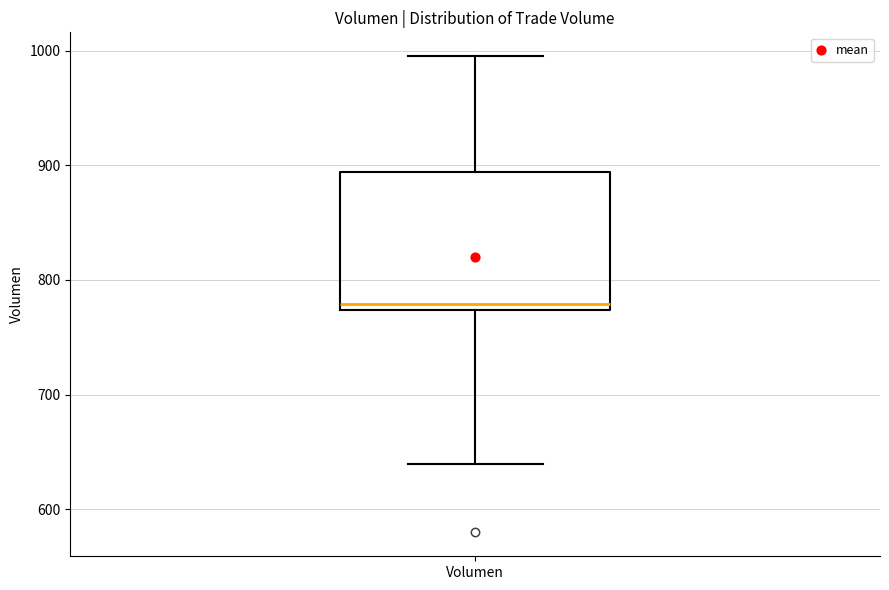

Where is the upper edge of the box for Volumen on the y-axis? The values are not printed on the chart, so give them approximately, as read against the axis.

890